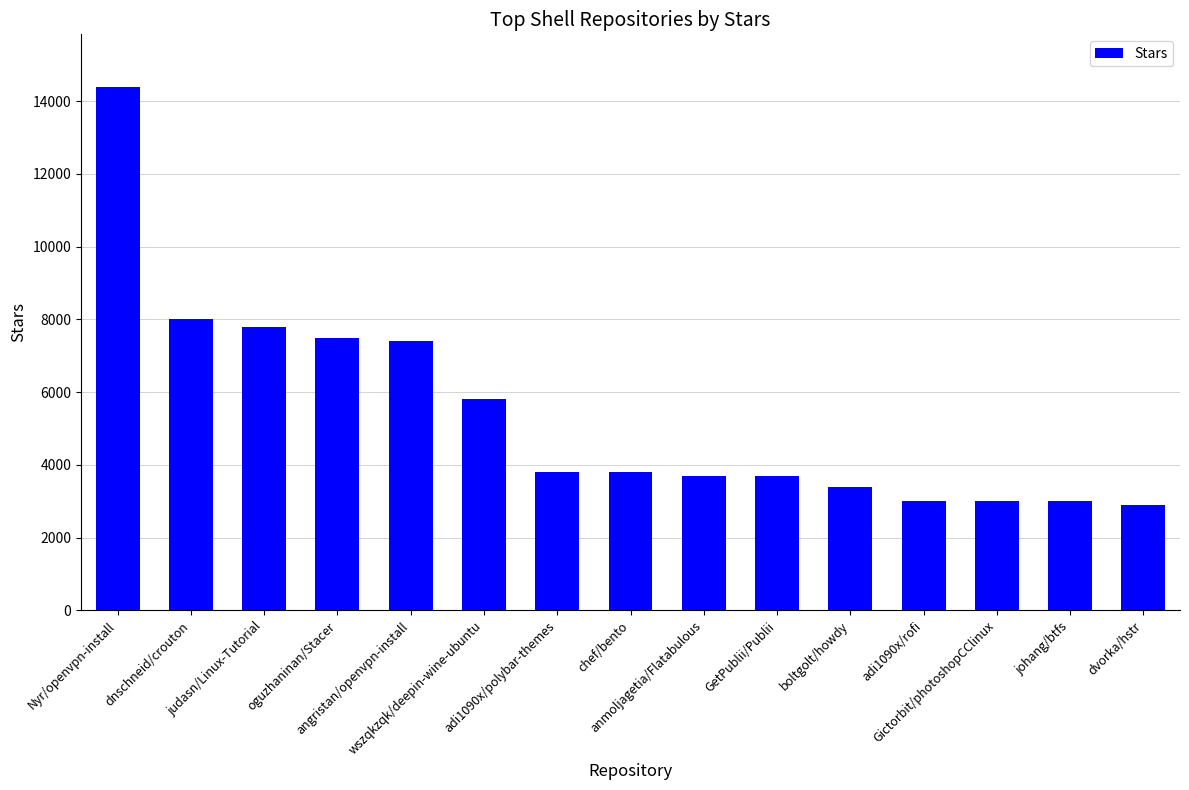

What is the smallest value displayed?

2900